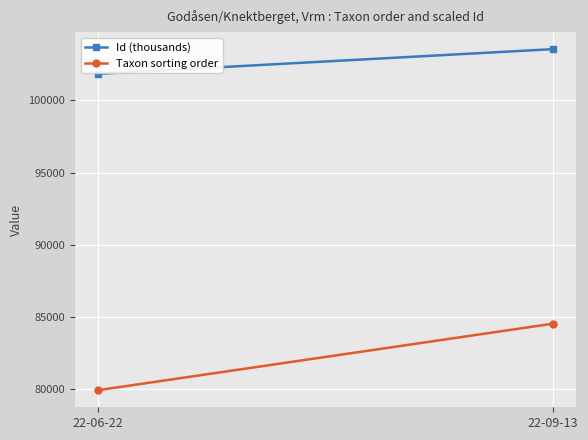

Is the value of Taxon sorting order at 22-06-22 greater than the value of Id (thousands) at 22-09-13?

No